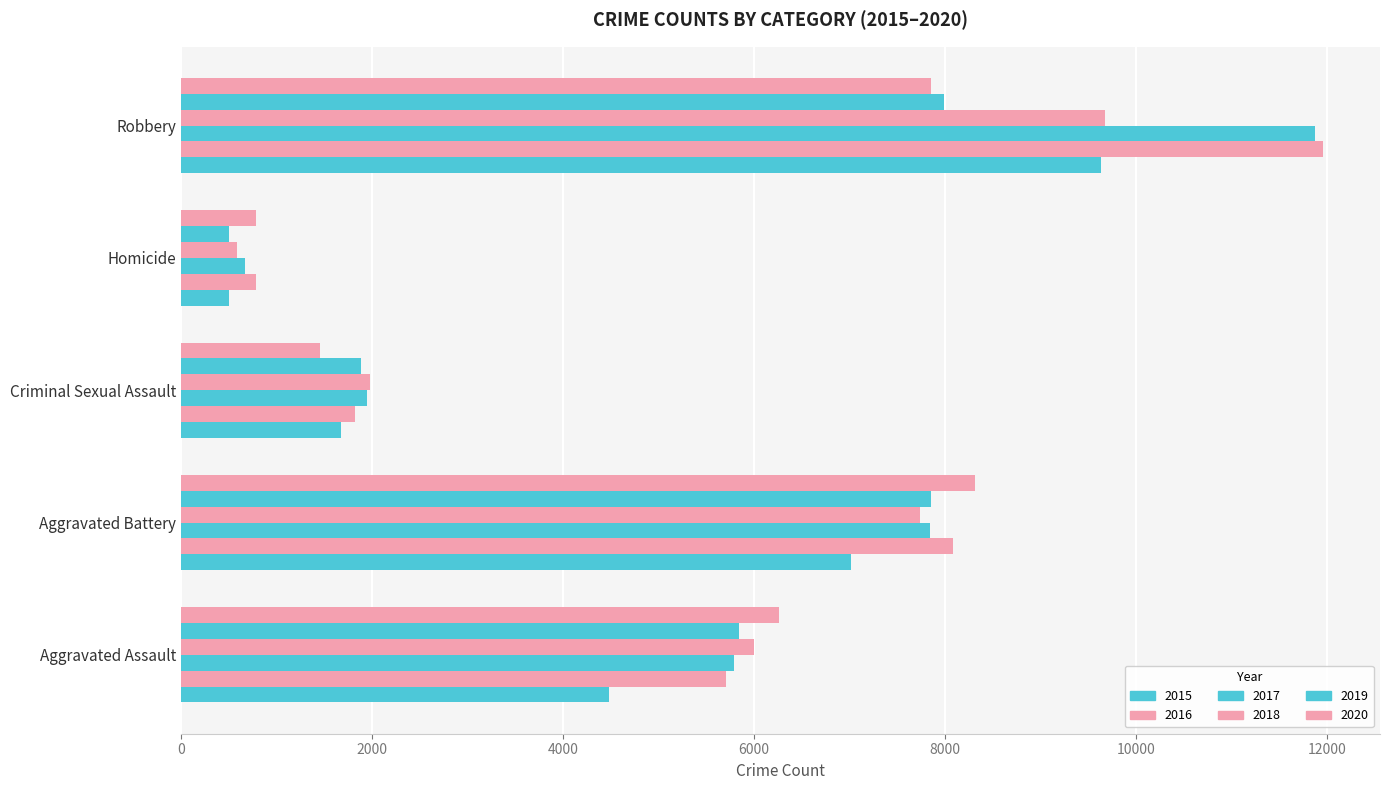

How many distinct data groups are displayed?

6